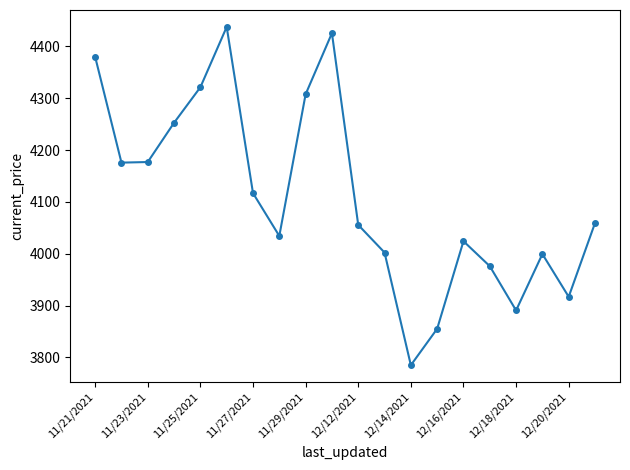

Is this an area chart (filled region under the line)?

No